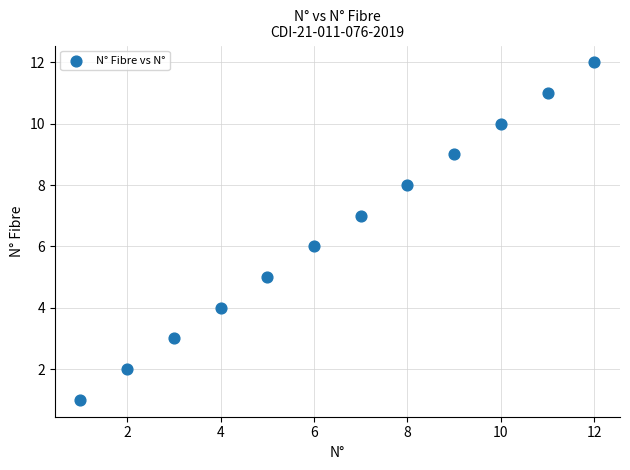

What is the range of X values (max minus min)?

11